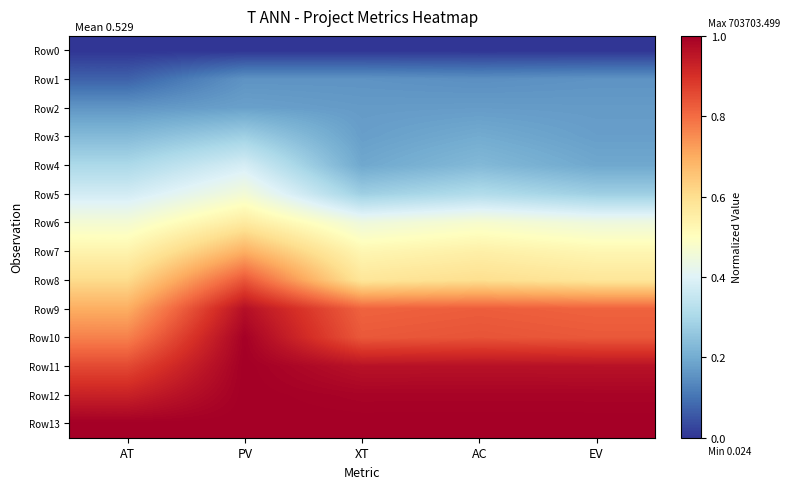

Reading right to left, extract all data points from this chart.

Row0: EV=0.0	AC=0.0	XT=0.0	PV=0.0	AT=0.0
Row1: EV=0.2	AC=0.1	XT=0.2	PV=0.2	AT=0.1
Row2: EV=0.2	AC=0.2	XT=0.2	PV=0.2	AT=0.2
Row3: EV=0.2	AC=0.2	XT=0.2	PV=0.3	AT=0.2
Row4: EV=0.2	AC=0.2	XT=0.2	PV=0.4	AT=0.3
Row5: EV=0.3	AC=0.3	XT=0.3	PV=0.5	AT=0.4
Row6: EV=0.4	AC=0.5	XT=0.4	PV=0.6	AT=0.5
Row7: EV=0.5	AC=0.5	XT=0.5	PV=0.7	AT=0.5
Row8: EV=0.6	AC=0.6	XT=0.6	PV=0.8	AT=0.6
Row9: EV=0.8	AC=0.8	XT=0.8	PV=1.0	AT=0.7
Row10: EV=0.8	AC=0.8	XT=0.8	PV=1.0	AT=0.8
Row11: EV=1.0	AC=1.0	XT=1.0	PV=1.0	AT=0.9
Row12: EV=1.0	AC=1.0	XT=1.0	PV=1.0	AT=0.9
Row13: EV=1.0	AC=1.0	XT=1.0	PV=1.0	AT=1.0